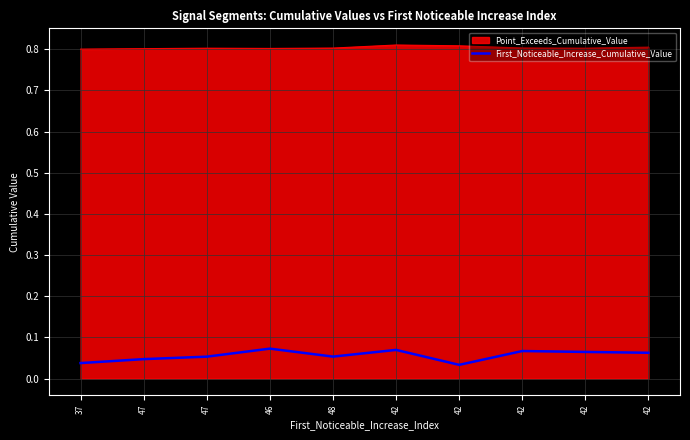

What are all the series names shown in the legend?

Point_Exceeds_Cumulative_Value, First_Noticeable_Increase_Cumulative_Value